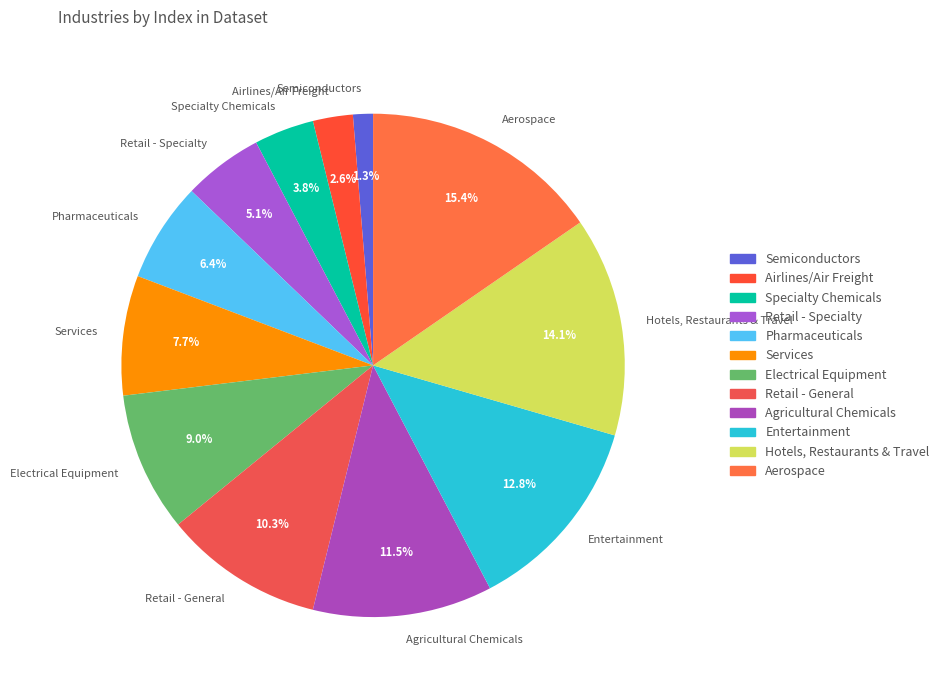

Combined, what portion of the pie is Semiconductors and Hotels, Restaurants & Travel?

15.4%